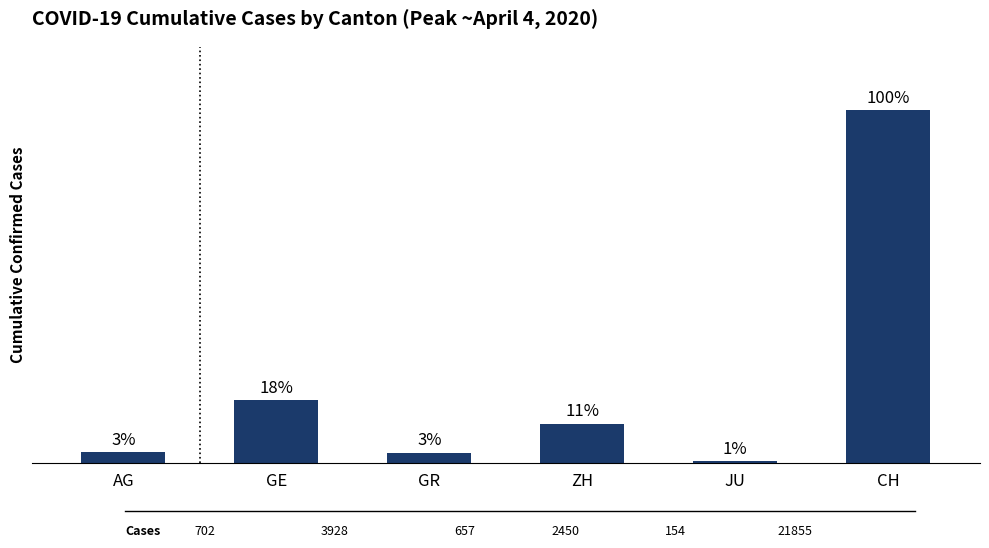

Reading left to right, extract all data points from this chart.

AG=702	GE=3928	GR=657	ZH=2450	JU=154	CH=21855